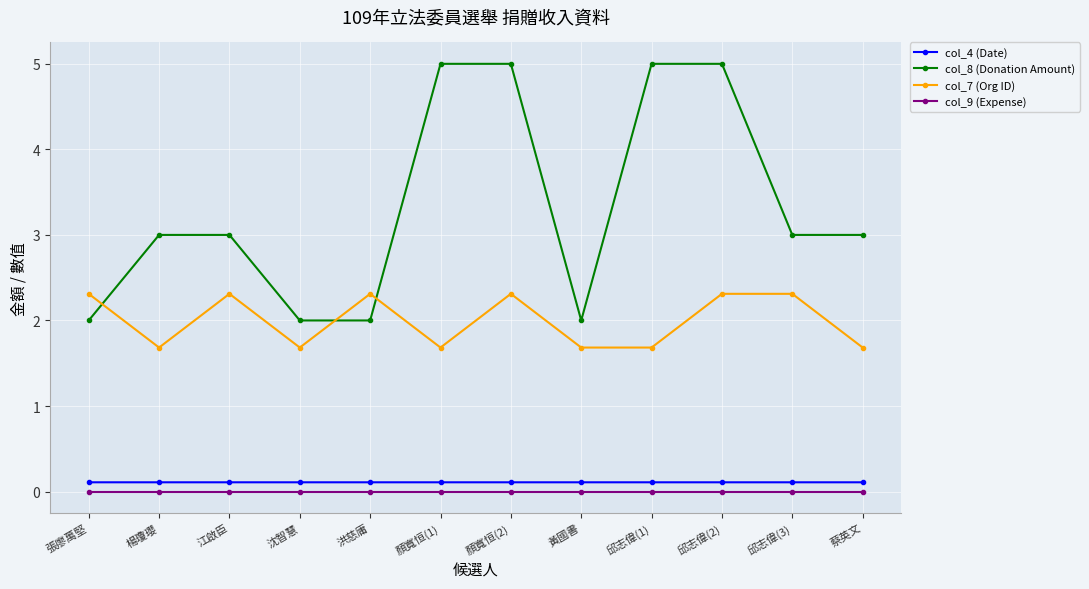

What is the difference between the highest and lowest values at 顏寬恒(1)?

5.0